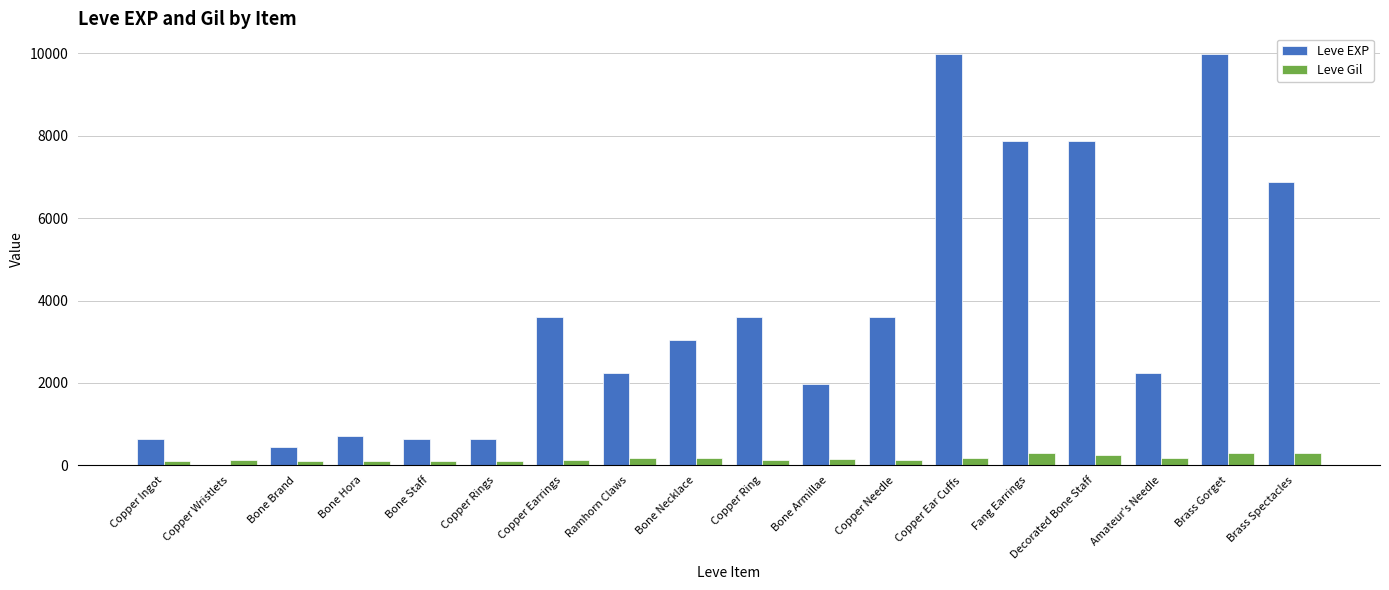

What is the sum of all Leve EXP values?

65961